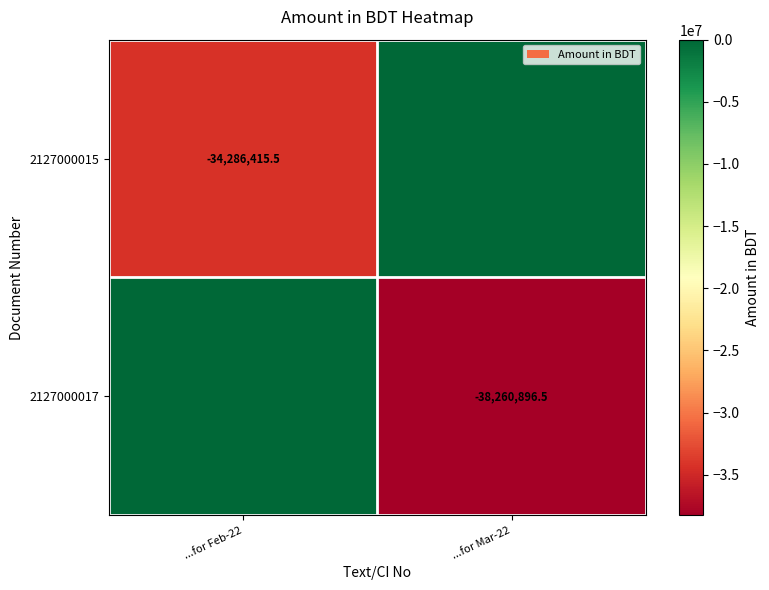

At which category does the chart reach its minimum across all series?

...for Mar-22